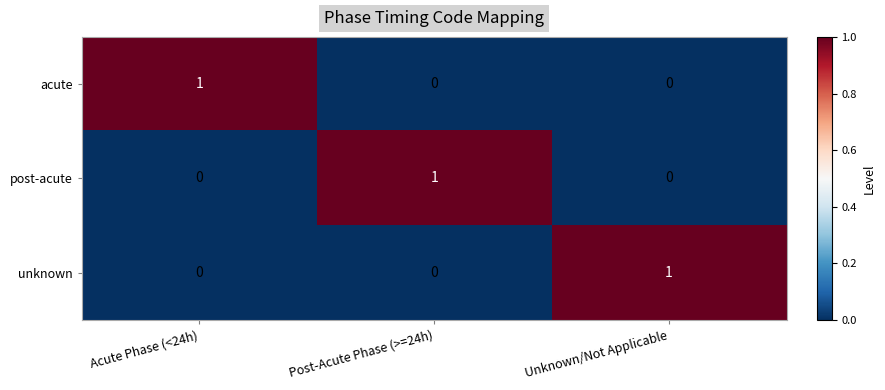

Reading left to right, list all the values displayed in this chart.

acute: Acute Phase (<24h)=1	Post-Acute Phase (>=24h)=0	Unknown/Not Applicable=0
post-acute: Acute Phase (<24h)=0	Post-Acute Phase (>=24h)=1	Unknown/Not Applicable=0
unknown: Acute Phase (<24h)=0	Post-Acute Phase (>=24h)=0	Unknown/Not Applicable=1